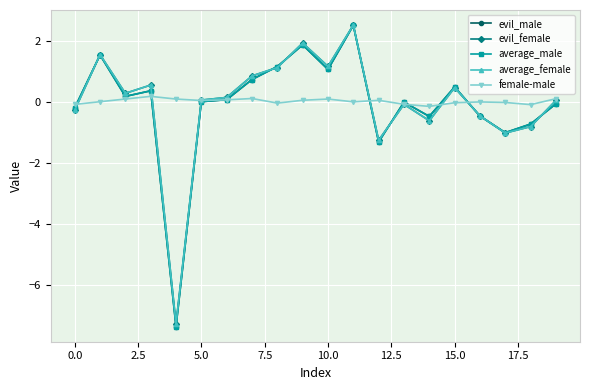

What is the difference between the maximum and minimum values in the evil_female series?

9.8